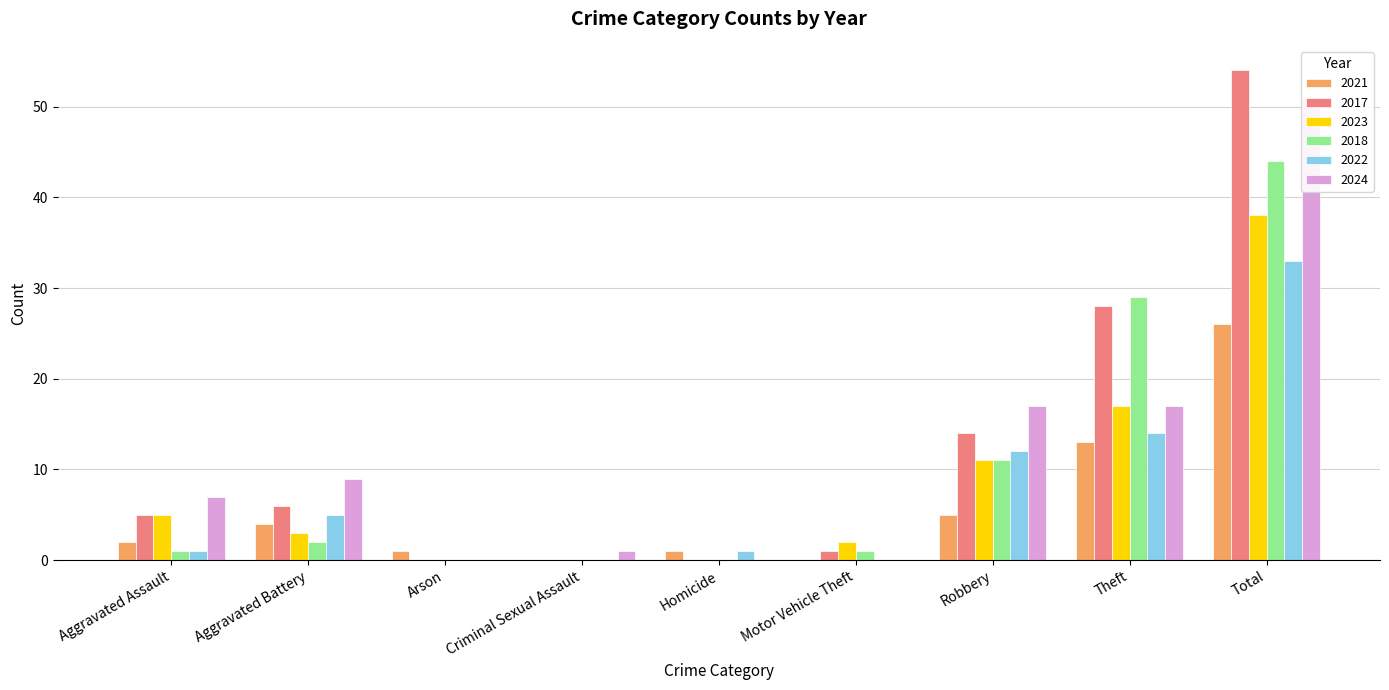

What is the difference between the 2018 values at Aggravated Assault and Aggravated Battery?

1